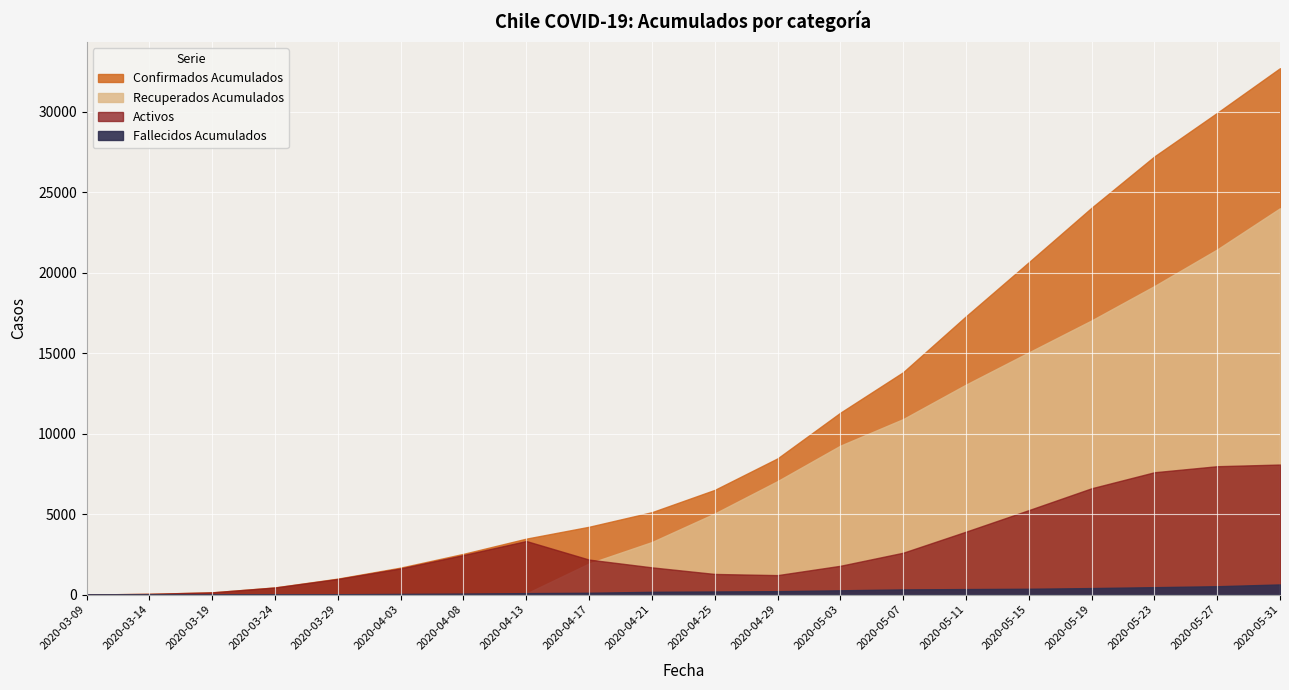

What is the label of the 3rd point from the left?

2020-03-19